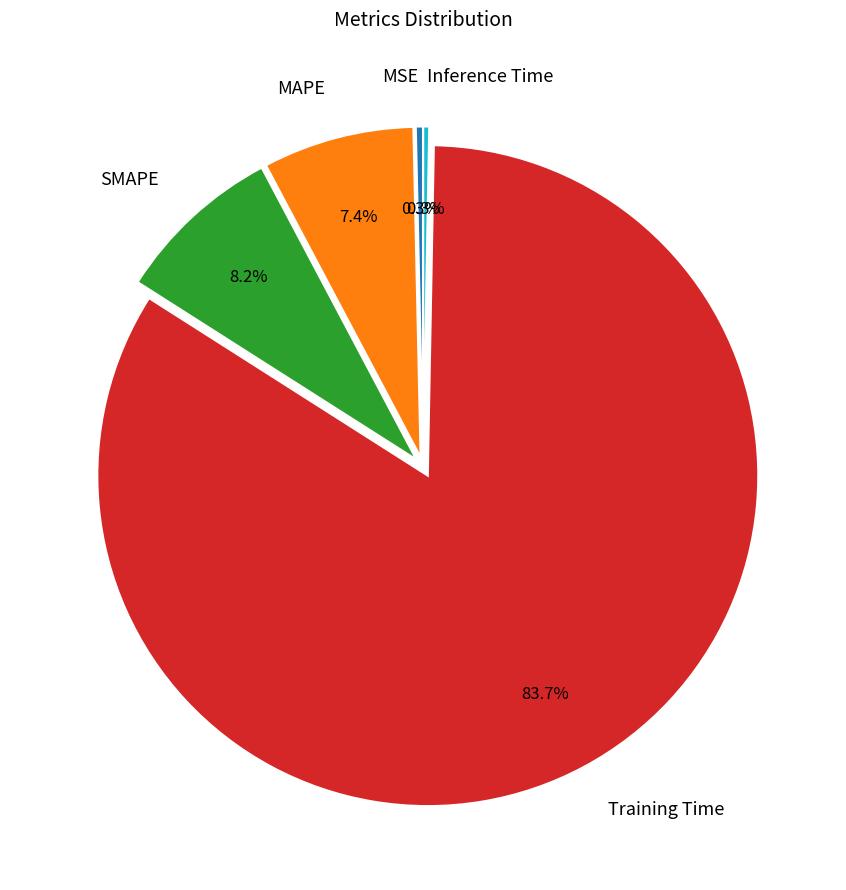

To the nearest percent, what is the average slice percentage?

20%